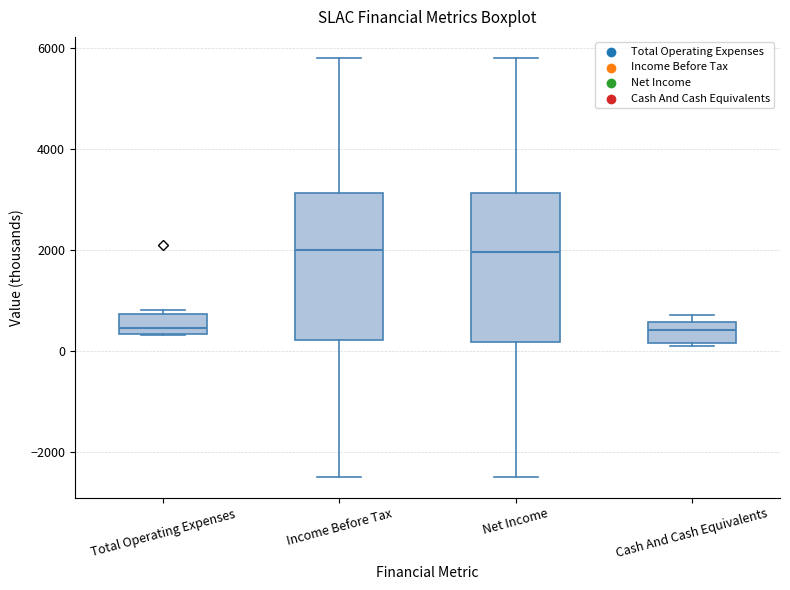

Reading left to right, transcribe this box plot: for each box, give where its median line is, the range the box spans, and where its two whiskers end, as read against the y-axis. The values are not printed on the chart, so give them approximately, as read against the axis.

Total Operating Expenses: median 400 (just above the box's lower edge), box 400 to 800, whiskers 400 to 800 (just above the box's upper edge)
Income Before Tax: median 2000, box 200 to 3200, whiskers -2400 to 5800
Net Income: median 2000, box 200 to 3200, whiskers -2400 to 5800
Cash And Cash Equivalents: median 400, box 200 to 600, whiskers 200 to 800